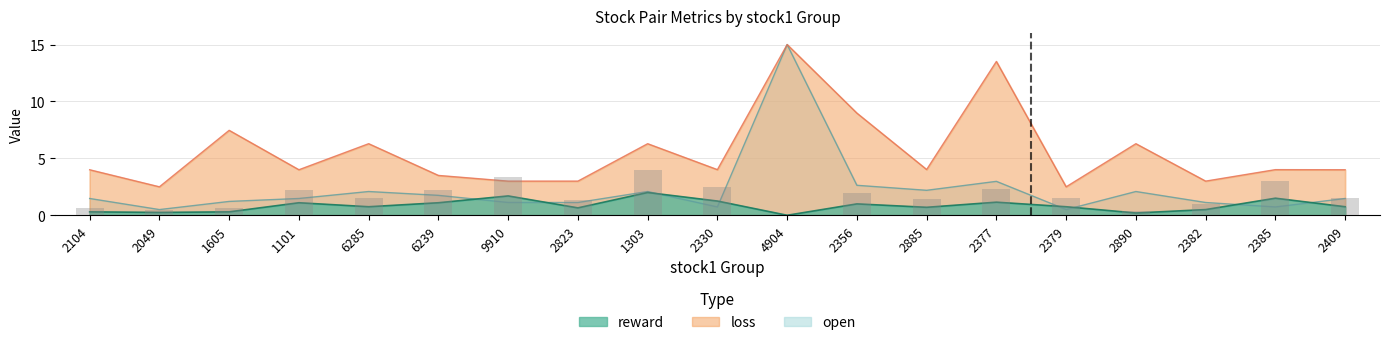

Are the bars horizontal?

No